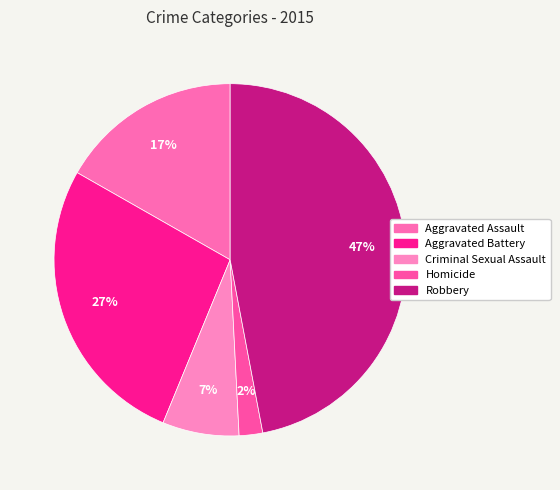

The Aggravated Assault slice represents 29% of the pie. True or false?

False